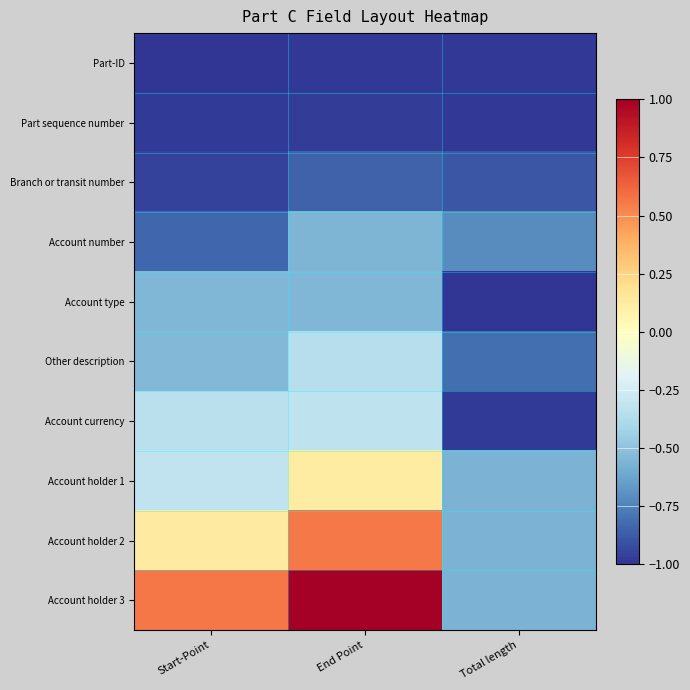

Rank the series by their maximum value, from highest to lowest.

Account holder 3, Account holder 2, Account holder 1, Account currency, Other description, Account type, Account number, Branch or transit number, Part sequence number, Part-ID